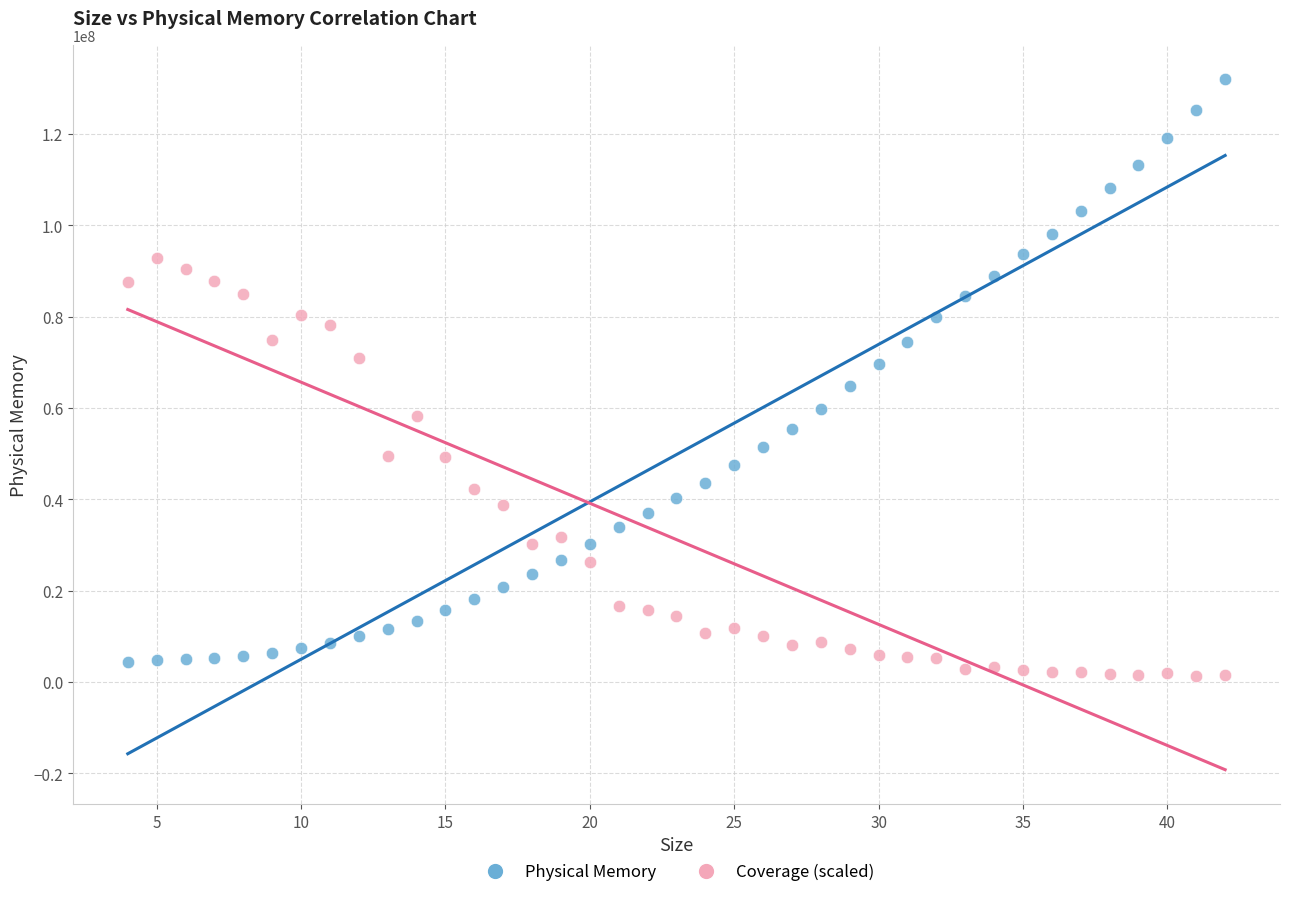

What is the X range (max minus min) for the scatter plot?

38.0